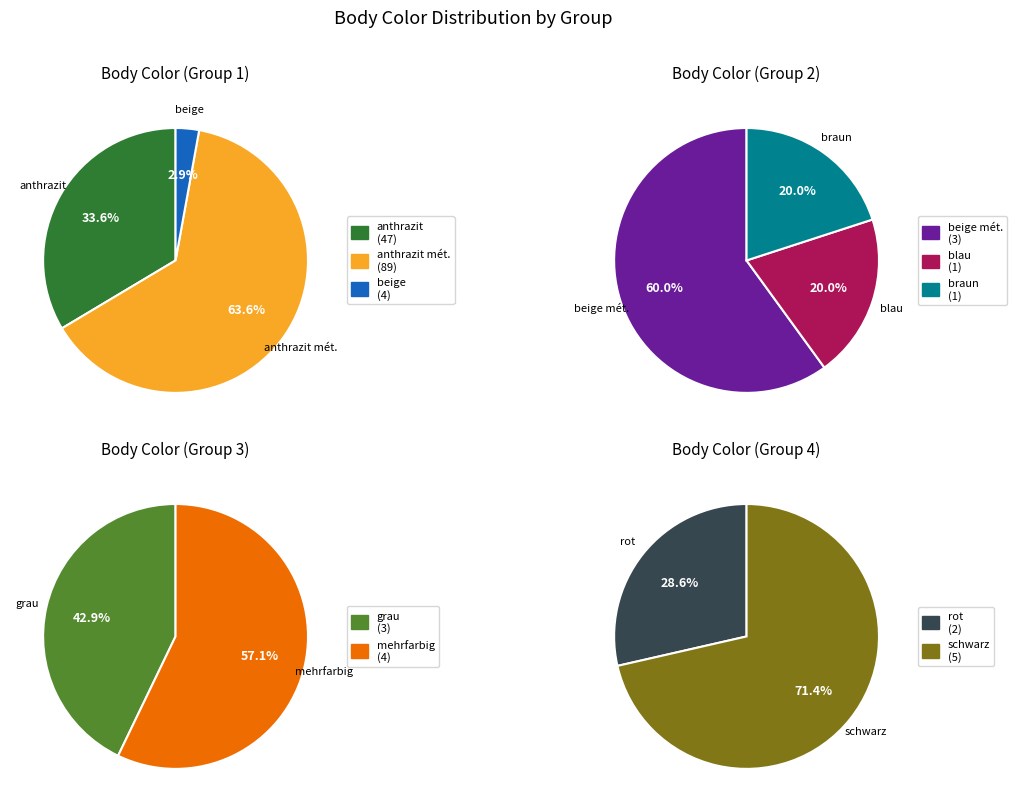

Does blau represent more than half of the total?

No